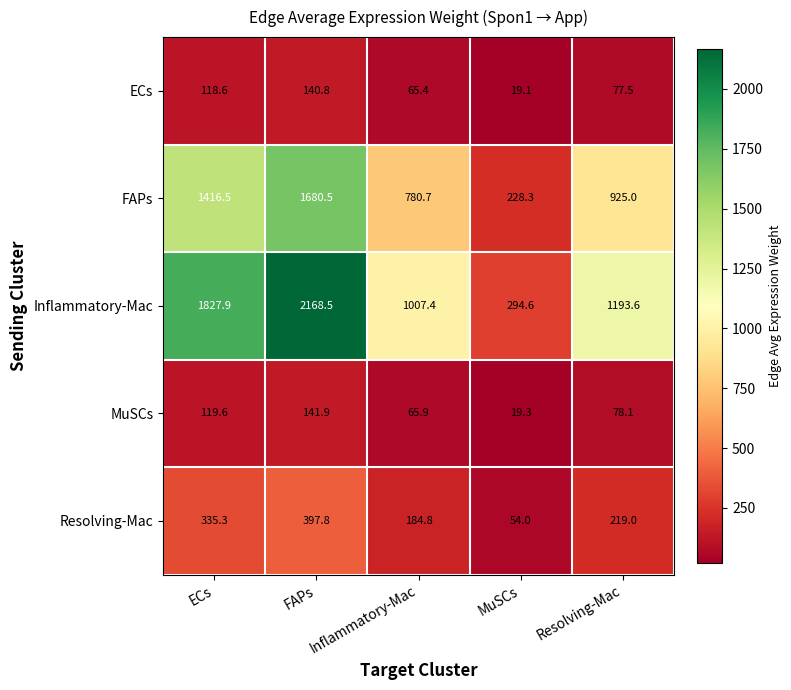

Which category has the highest value across all series?

FAPs